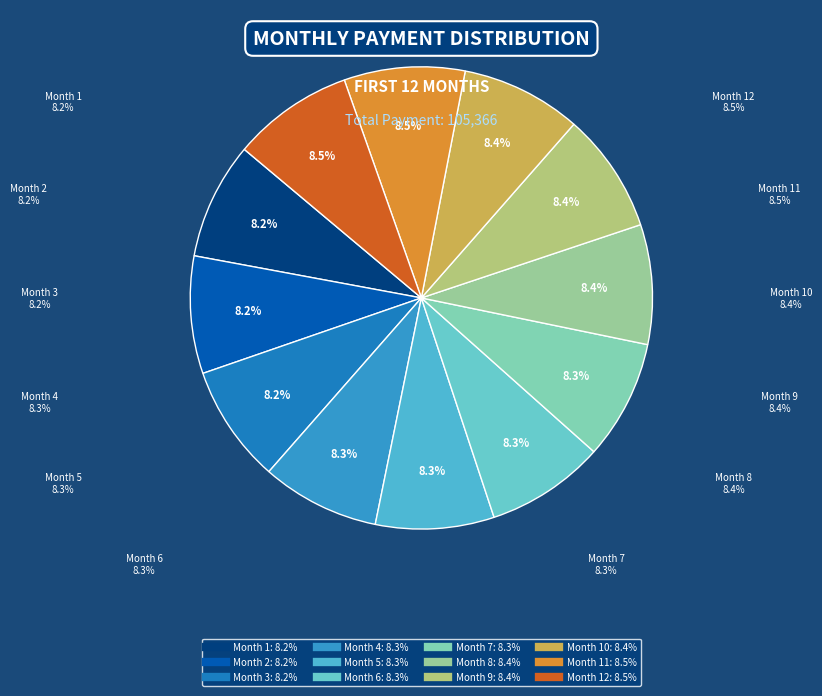

How many segments does this pie chart have?

12